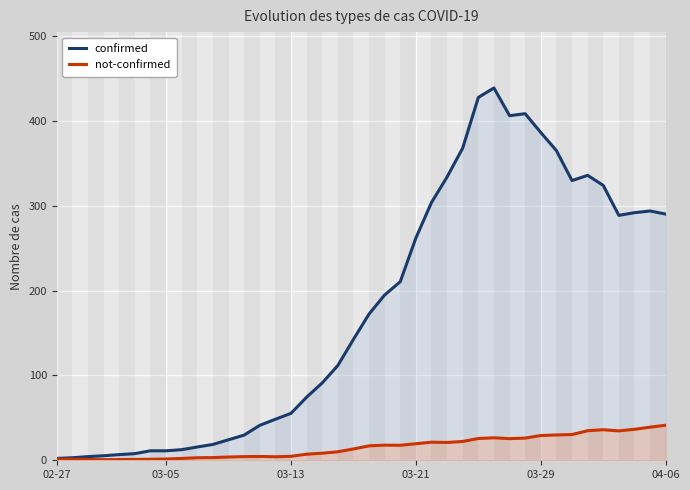

True or false: not-confirmed and confirmed intersect in this chart.

False